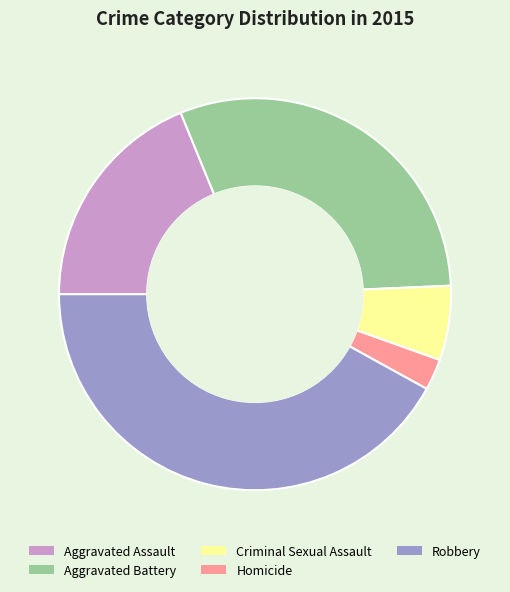

The Criminal Sexual Assault slice represents 6% of the pie. True or false?

True